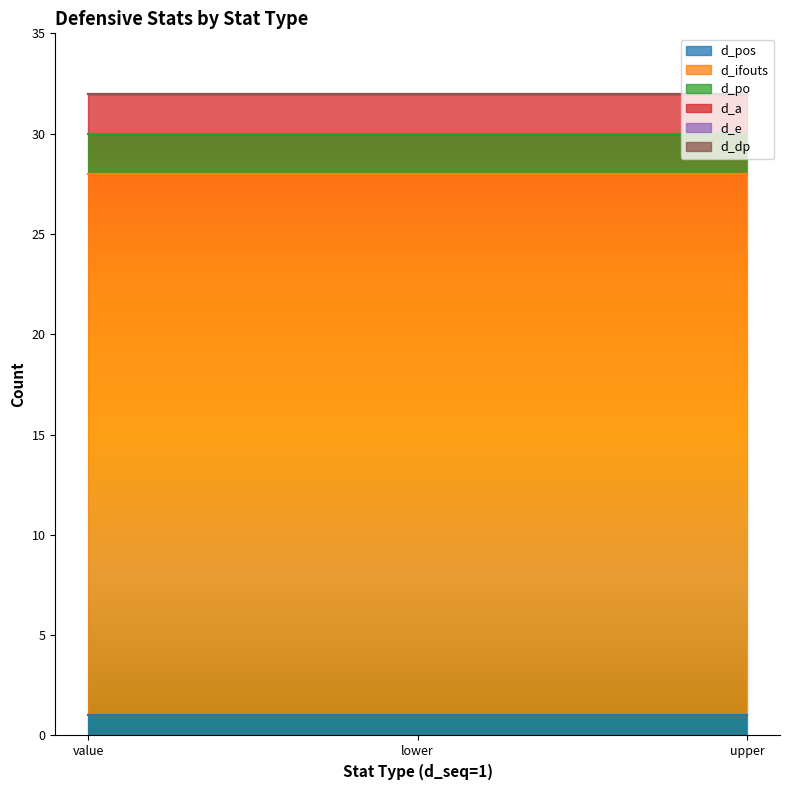

Which has a higher value, lower or upper?

lower